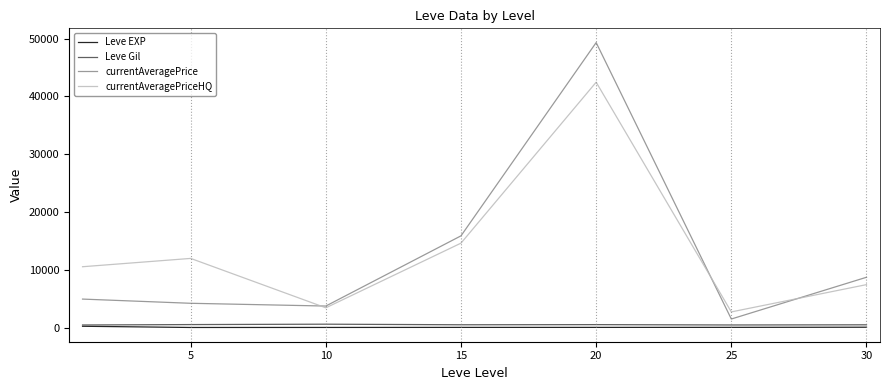

List the series in order of their peak value, highest first.

currentAveragePrice, currentAveragePriceHQ, Leve Gil, Leve EXP